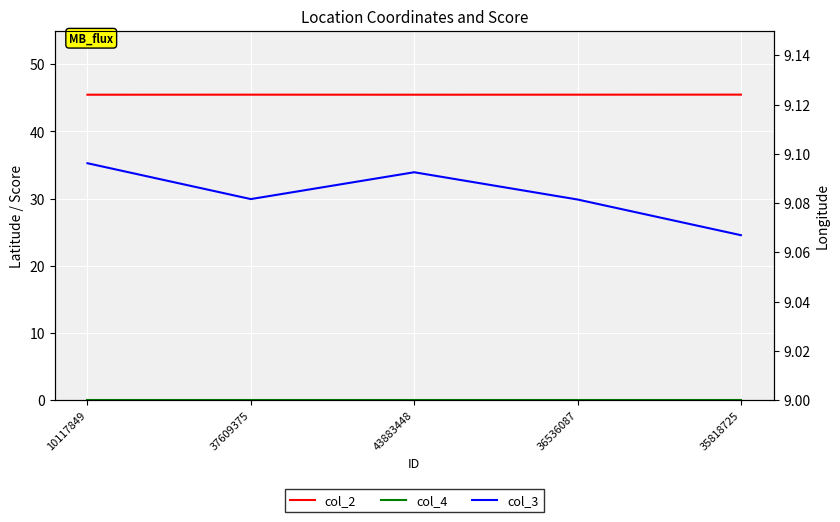

Which series has the largest range (max minus min)?

col_3